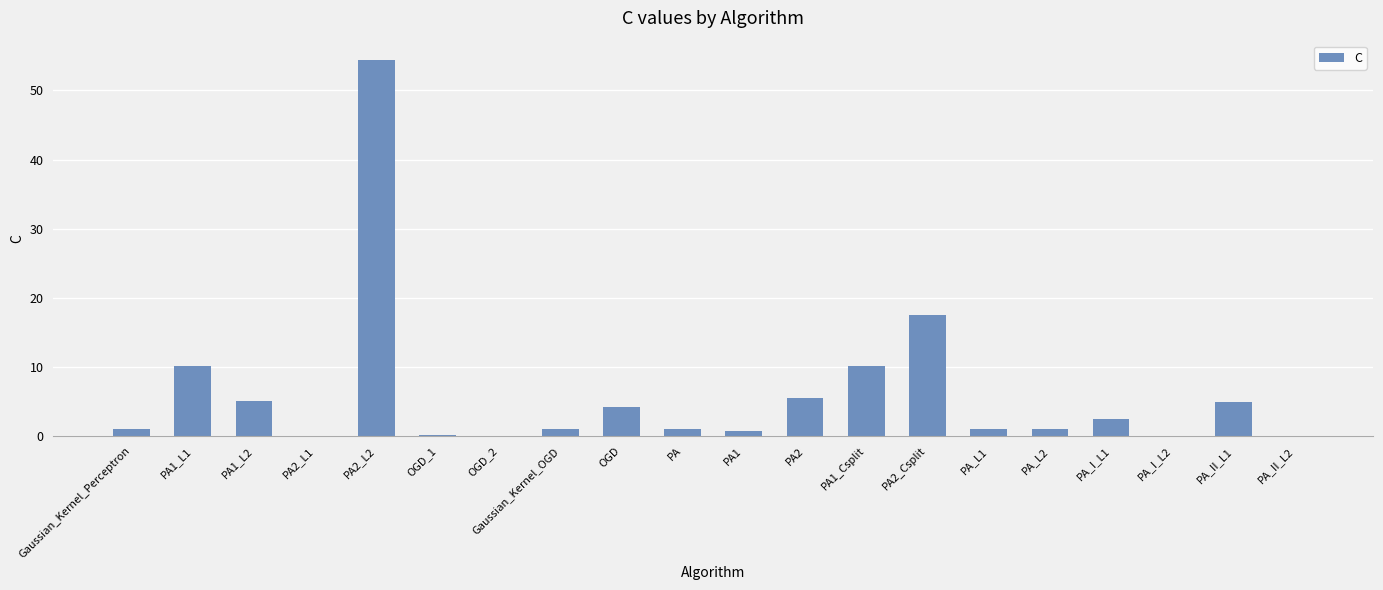

Is it true that the value at PA2_L2 is 54.5?

True